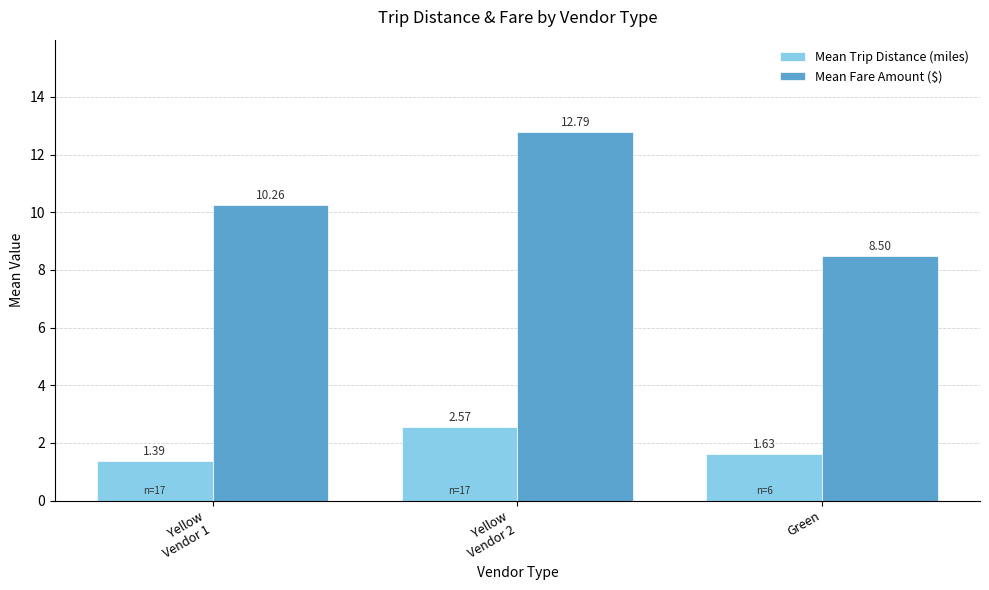

How many data points in Mean Fare Amount ($) are above 10?

2